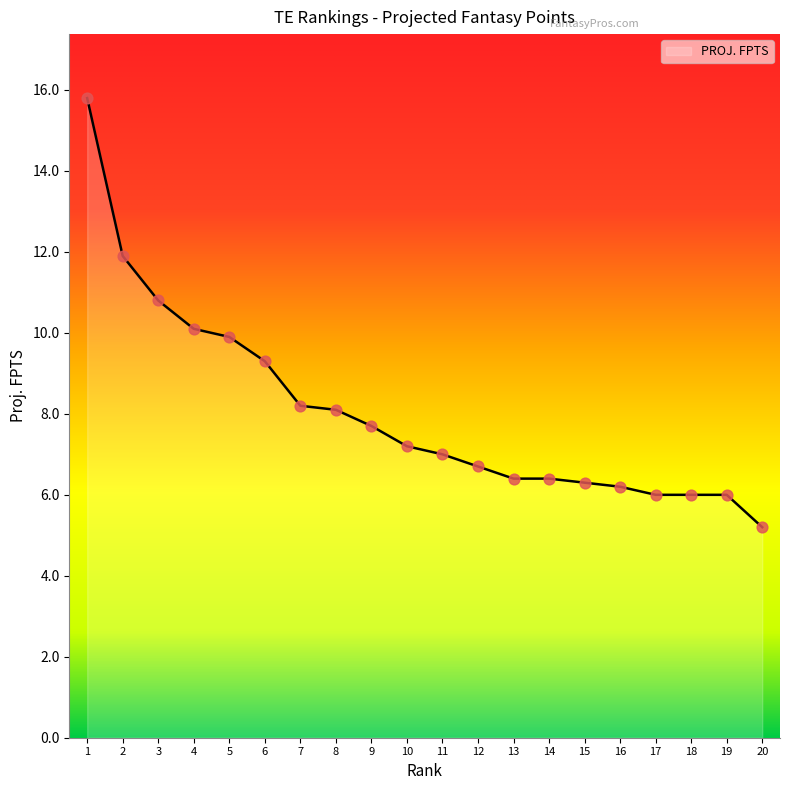

Which has a higher value, 9 or 11?

9